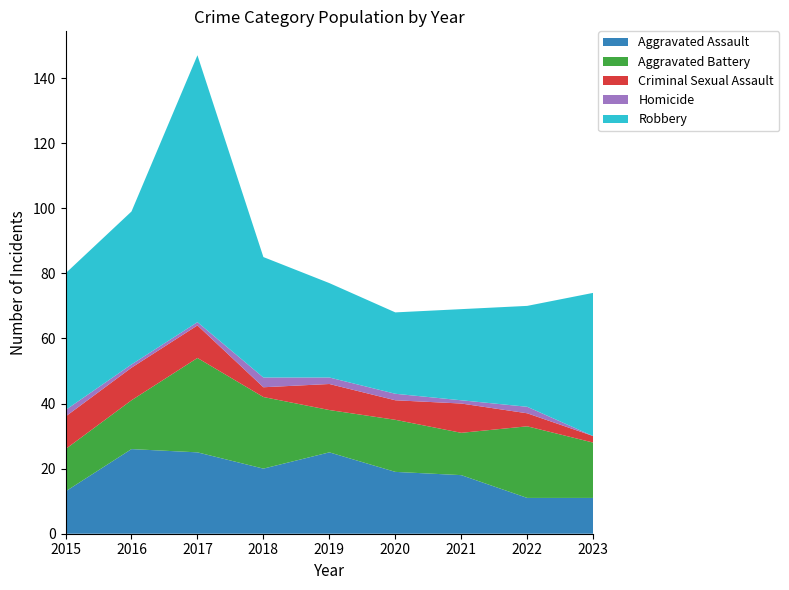

Reading right to left, what are all the values shown in this chart?

Aggravated Assault: 2023=11	2022=11	2021=18	2020=19	2019=25	2018=20	2017=25	2016=26	2015=13
Aggravated Battery: 2023=17	2022=22	2021=13	2020=16	2019=13	2018=22	2017=29	2016=15	2015=13
Criminal Sexual Assault: 2023=2	2022=4	2021=9	2020=6	2019=8	2018=3	2017=10	2016=10	2015=10
Homicide: 2023=0	2022=2	2021=1	2020=2	2019=2	2018=3	2017=1	2016=1	2015=2
Robbery: 2023=44	2022=31	2021=28	2020=25	2019=29	2018=37	2017=82	2016=47	2015=42